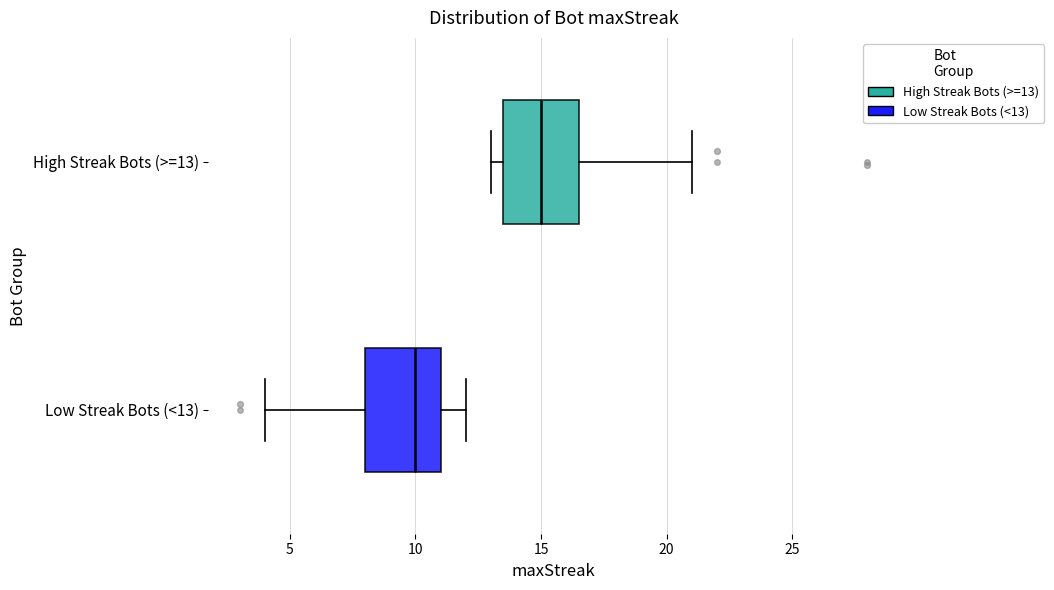

Reading bottom to top, read every box against the x-axis: the position of its median line, the range the box covers, and the ends of its whiskers. The values are not printed on the chart, so give them approximately, as read against the axis.

Low Streak Bots (<13): median 10.0, box 8.0 to 11.0, whiskers 4.0 to 12.0
High Streak Bots (>=13): median 15.0, box 13.5 to 16.5, whiskers 13.0 to 21.0